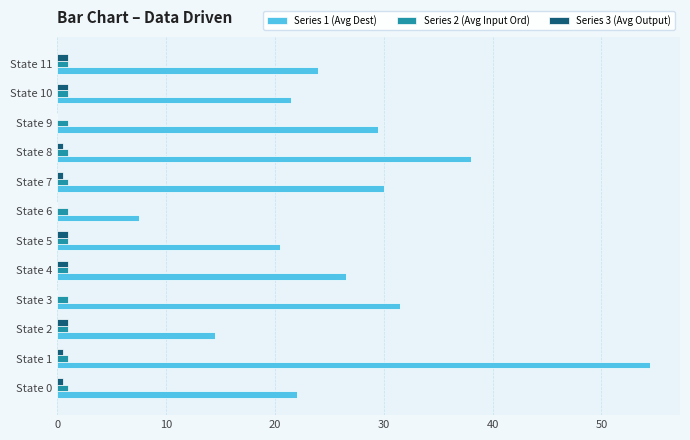

The Series 1 (Avg Dest) series shows 24.0 at State 2. True or false?

False